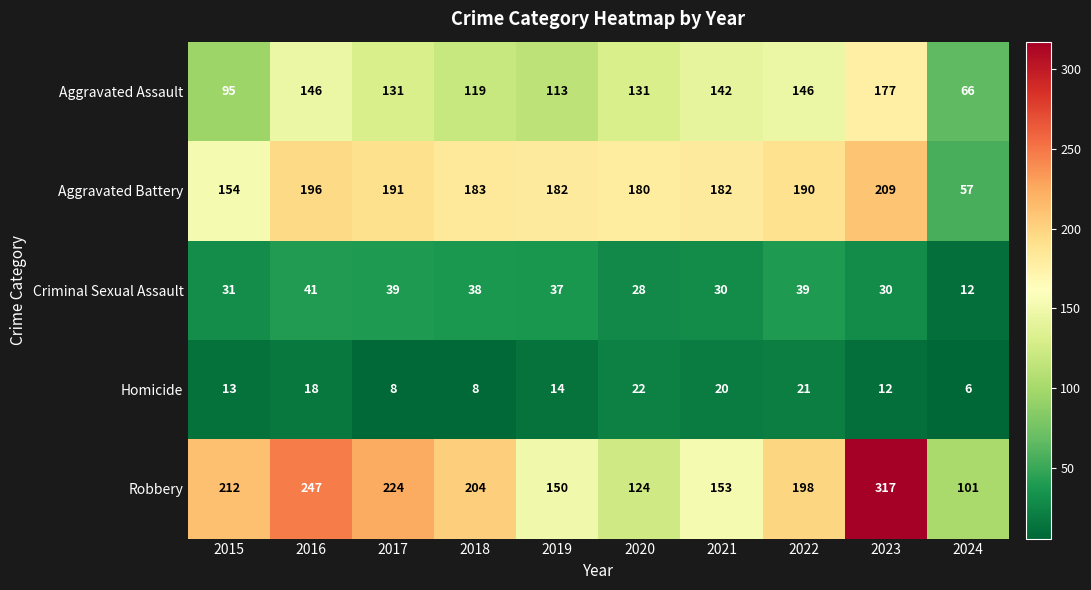

True or false: Aggravated Battery has a value of 287 at 2016.

False